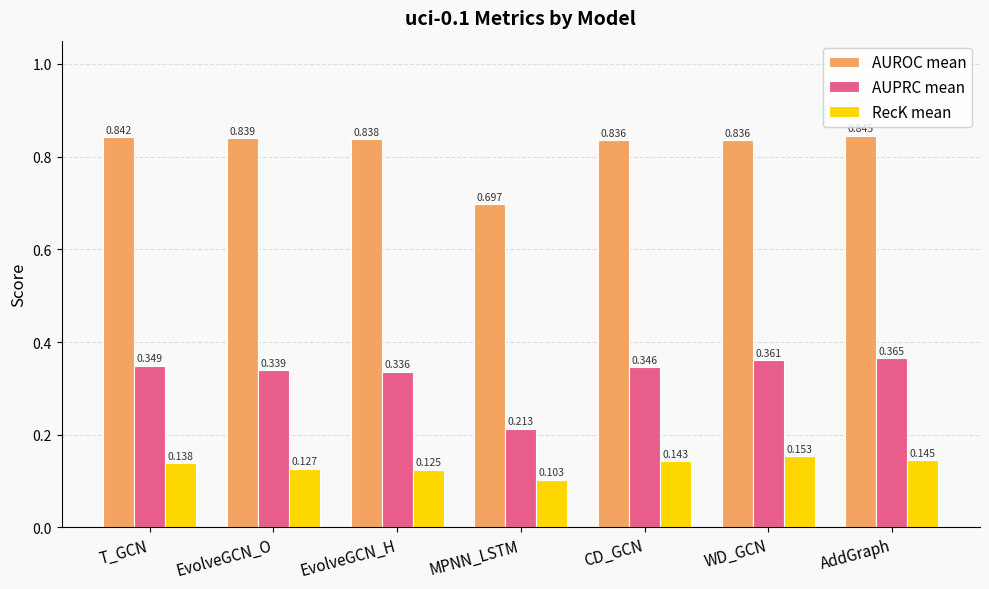

At which category is the sum across all series the highest?

AddGraph